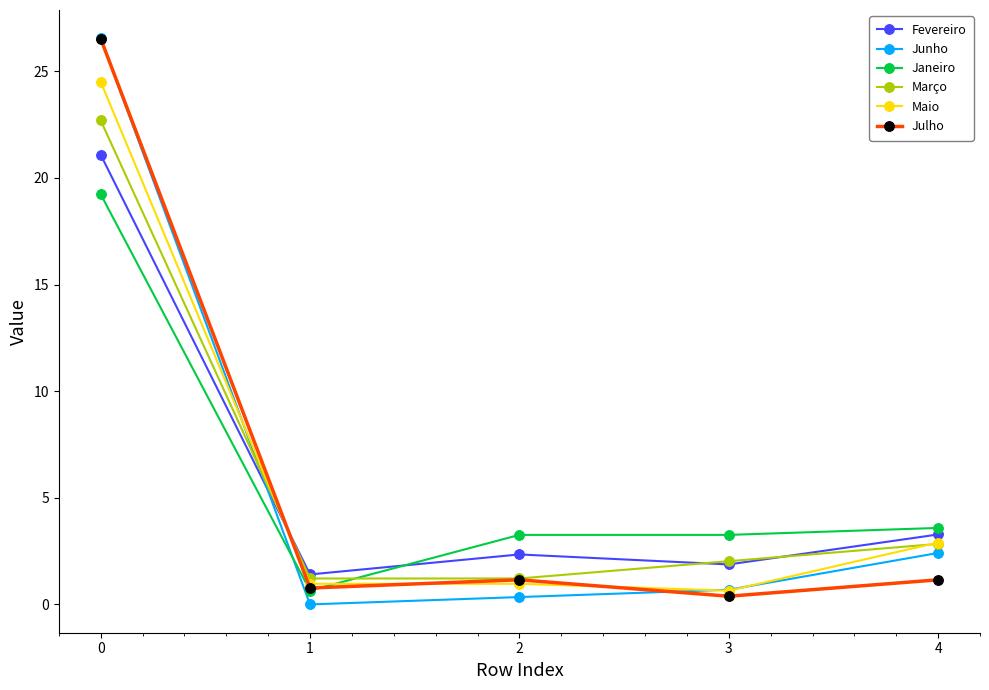

What are all the series names shown in the legend?

Fevereiro, Junho, Janeiro, Março, Maio, Julho